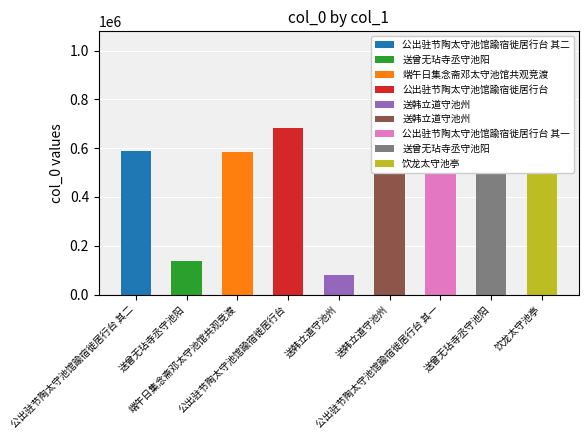

True or false: the data shows 1223236 at 送韩立道守池州.

False